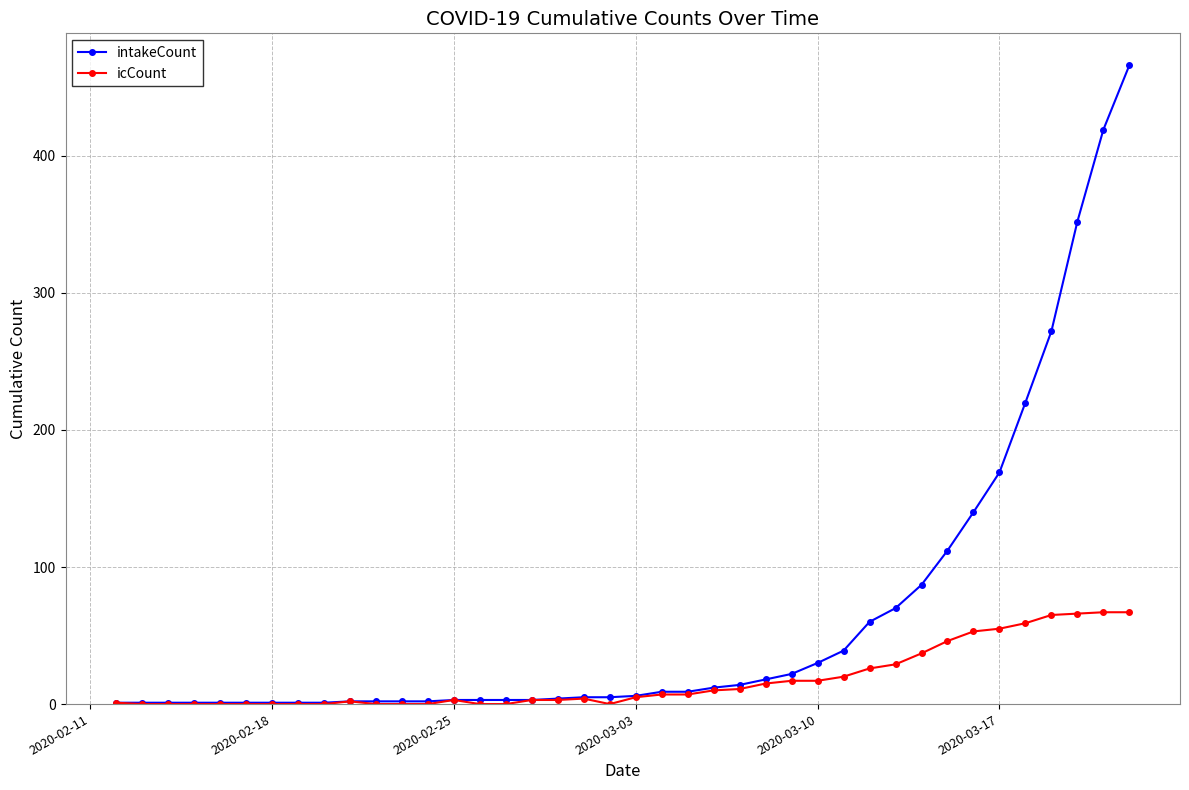

At how many categories does at least one series exceed 214?

5